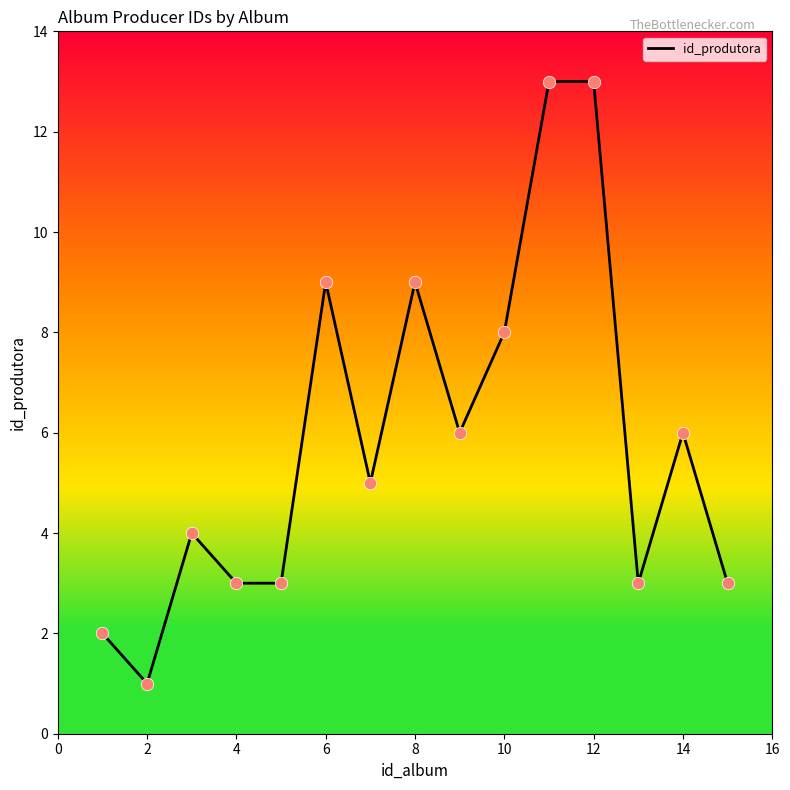

What is the difference between the maximum and minimum values?

12